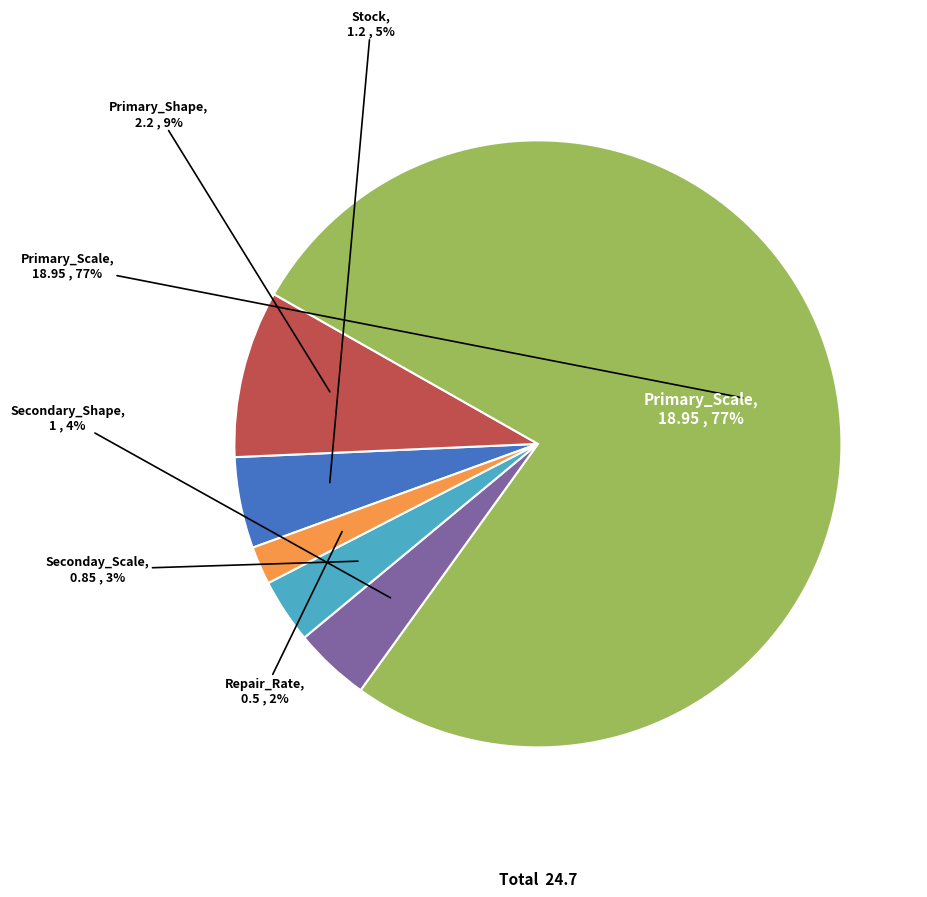

Is it true that Primary_Scale is 77% of the pie?

True